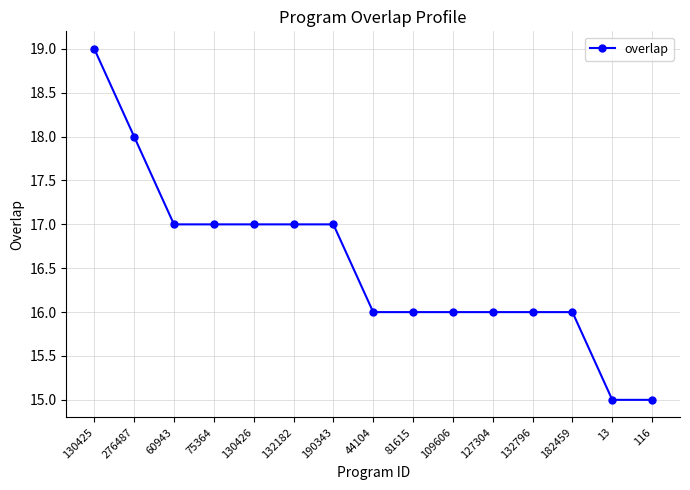

Reading left to right, extract all data points from this chart.

19	18	17	17	17	17	17	16	16	16	16	16	16	15	15